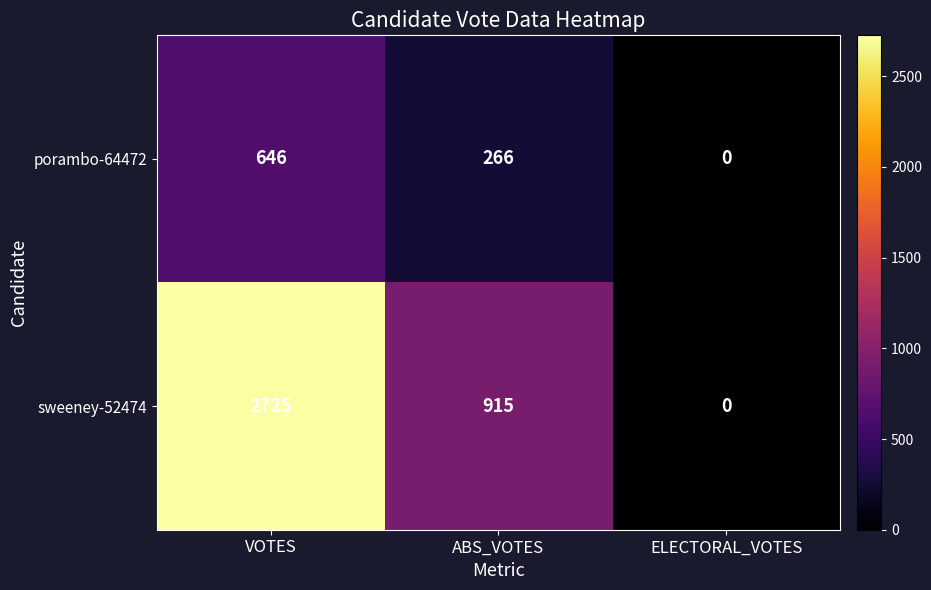

What is the sum of the sweeney-52474 values at ELECTORAL_VOTES and ABS_VOTES?

915